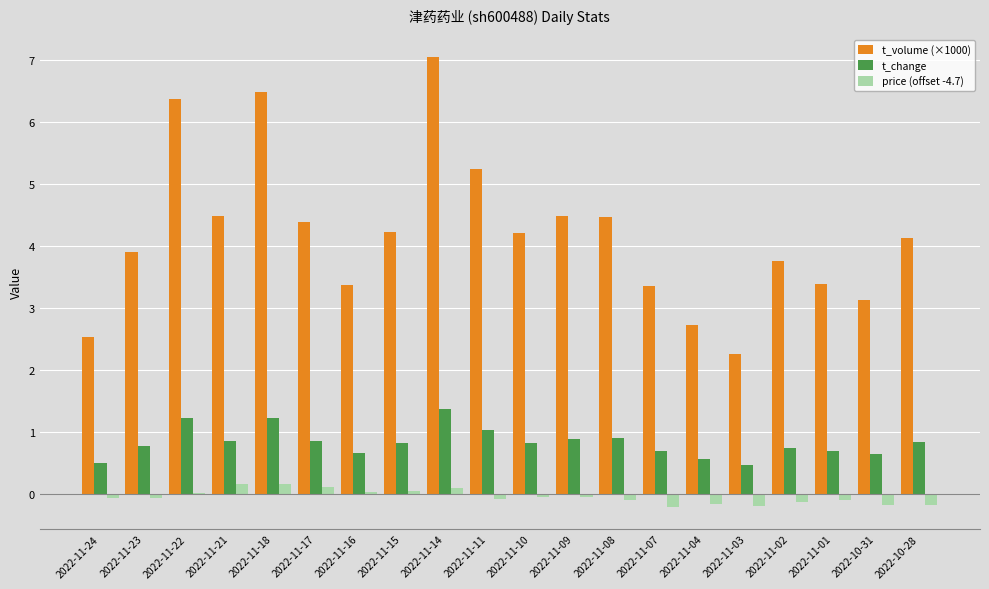

Which series has the widest spread of values?

t_volume (×1000)